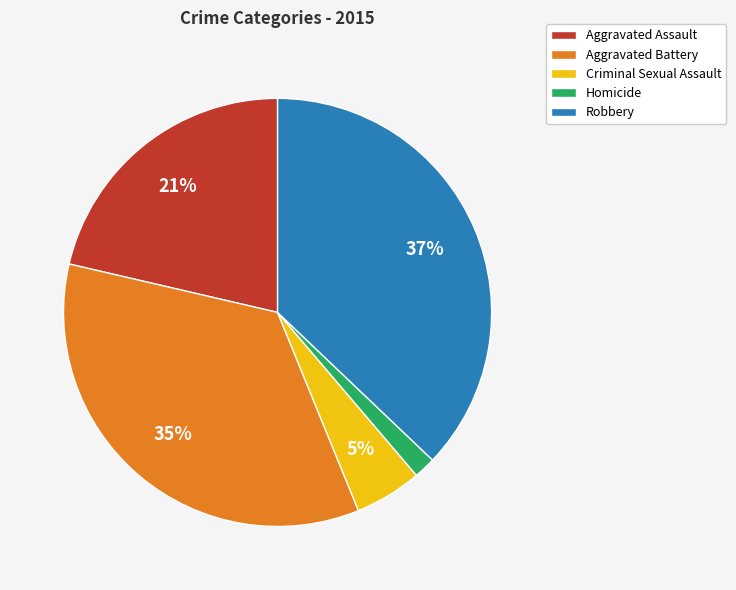

Between Aggravated Assault and Robbery, which is larger?

Robbery